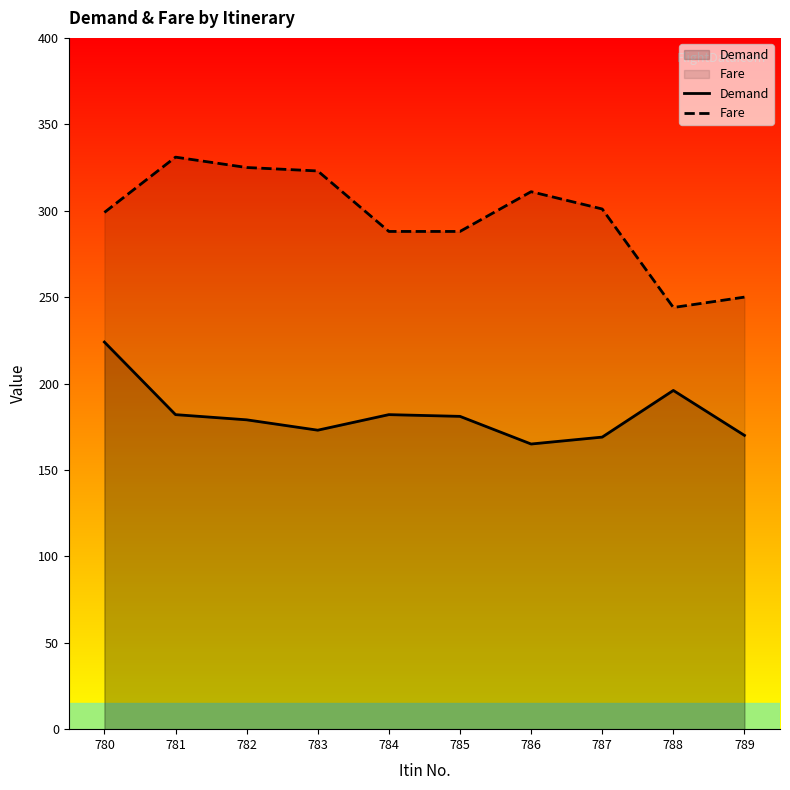

Between 787 and 789, which series saw the biggest shift?

Fare